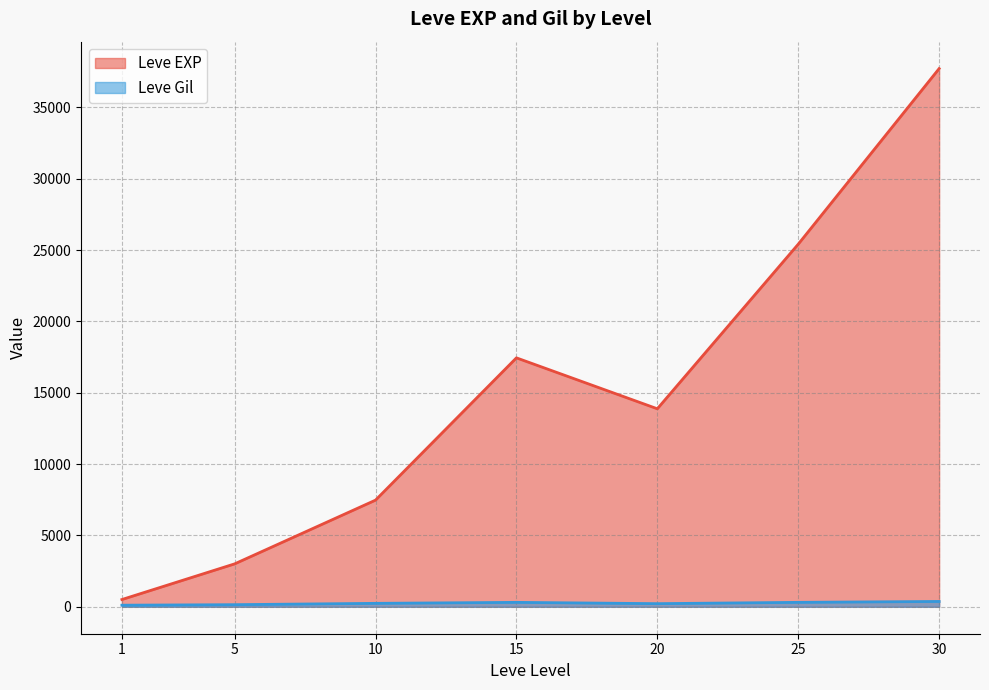

What is the difference between the second highest and minimum values in the Leve Gil series?

199.7